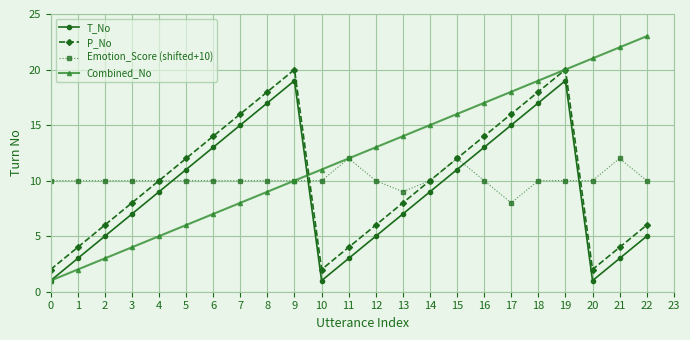

Reading left to right, transcribe all the data shown in this chart.

T_No: 1	3	5	7	9	11	13	15	17	19	1	3	5	7	9	11	13	15	17	19	1	3	5
P_No: 2	4	6	8	10	12	14	16	18	20	2	4	6	8	10	12	14	16	18	20	2	4	6
Emotion_Score (shifted+10): 10	10	10	10	10	10	10	10	10	10	10	12	10	9	10	12	10	8	10	10	10	12	10
Combined_No: 1	2	3	4	5	6	7	8	9	10	11	12	13	14	15	16	17	18	19	20	21	22	23